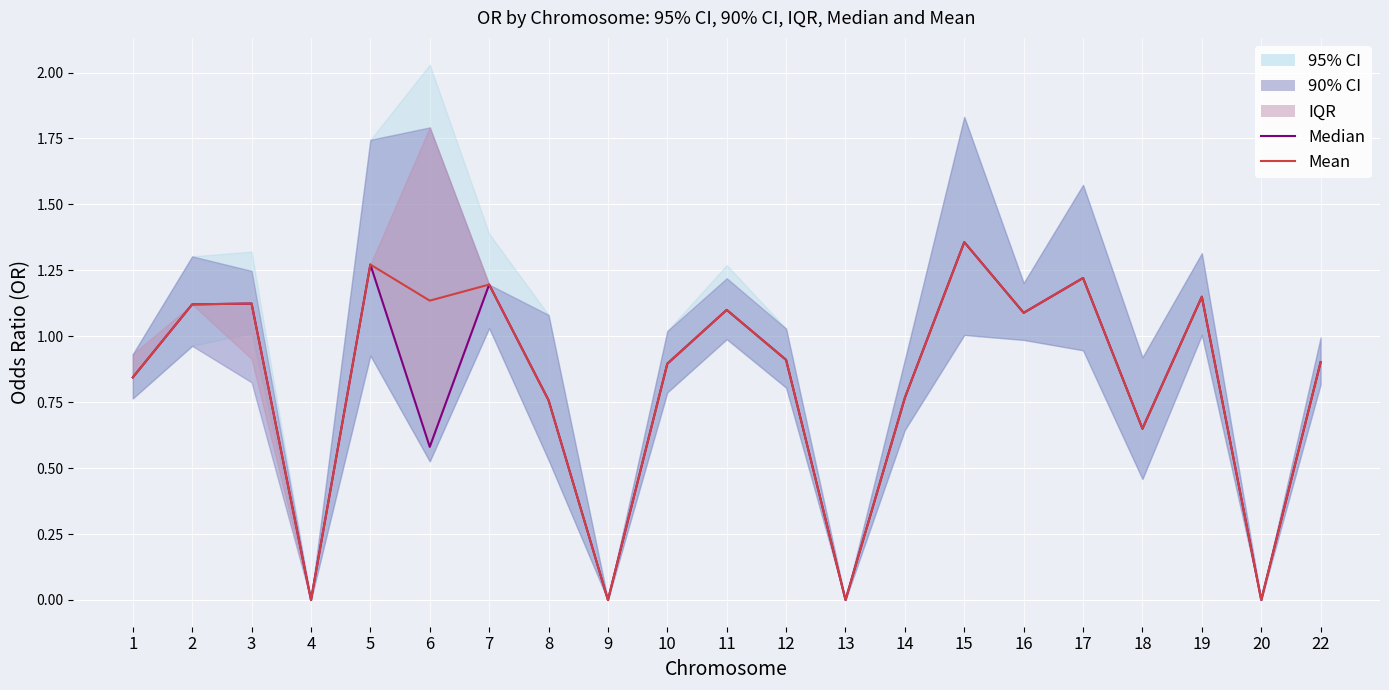

At which label is Mean closest to 0?

4